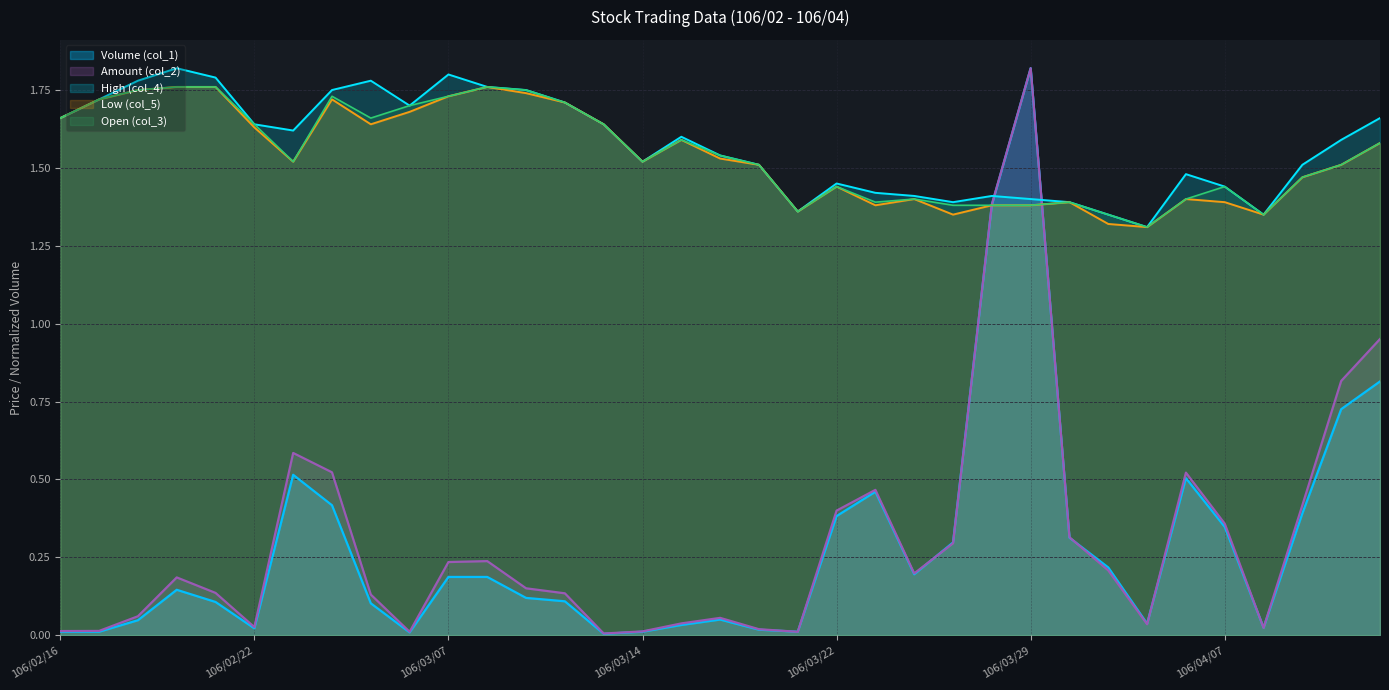

What is the average value of the Low (col_5) series?

1.5